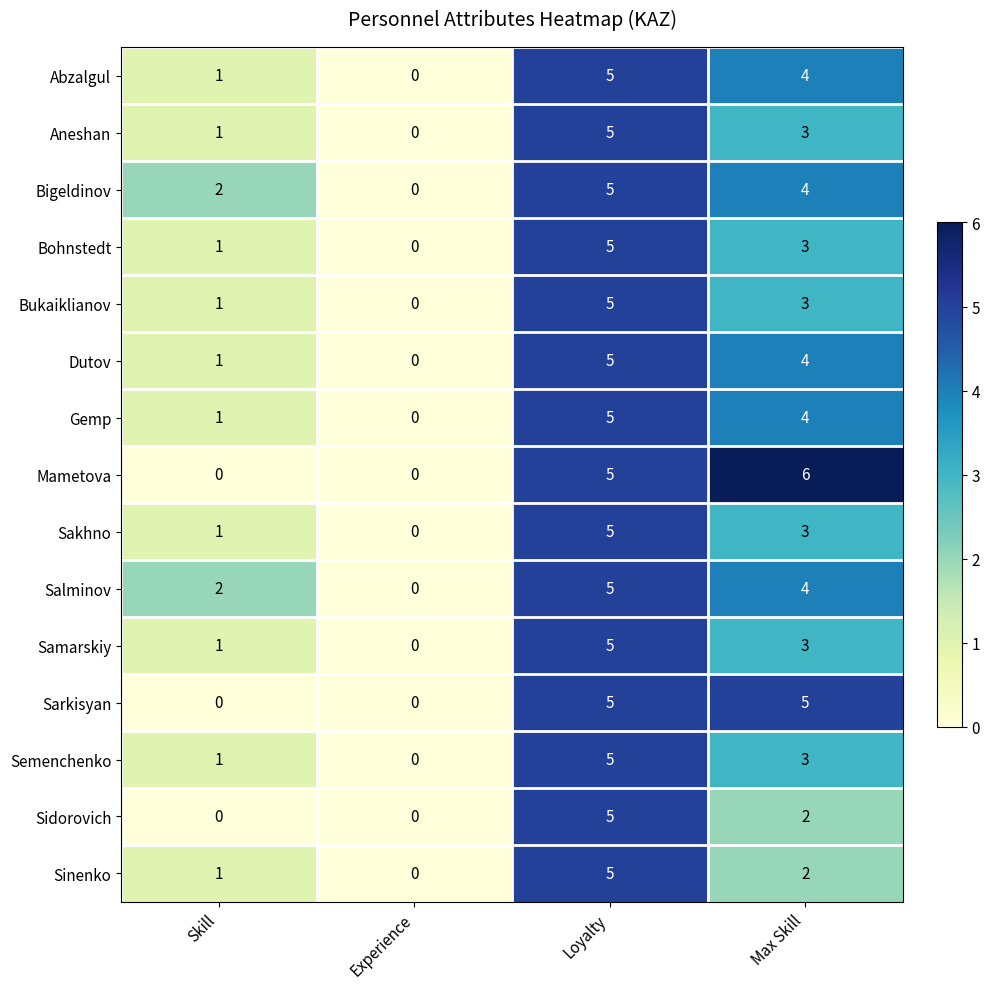

Is the value of Salminov at Max Skill greater than the value of Dutov at Experience?

Yes